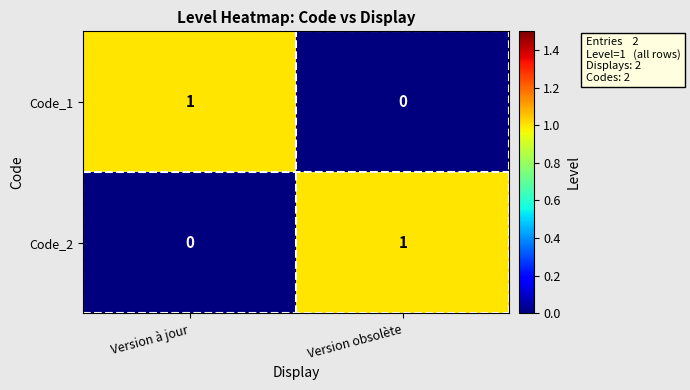

Is the value of Code_1 at Version obsolète greater than the value of Code_2 at Version obsolète?

No